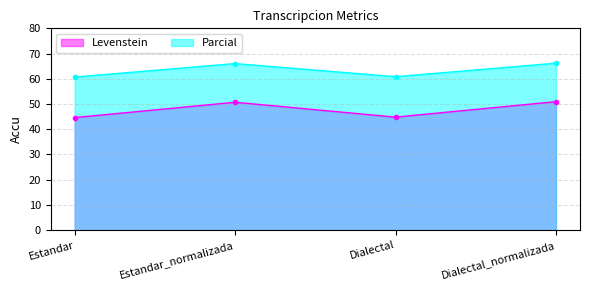

At how many categories does at least one series exceed 63?

2